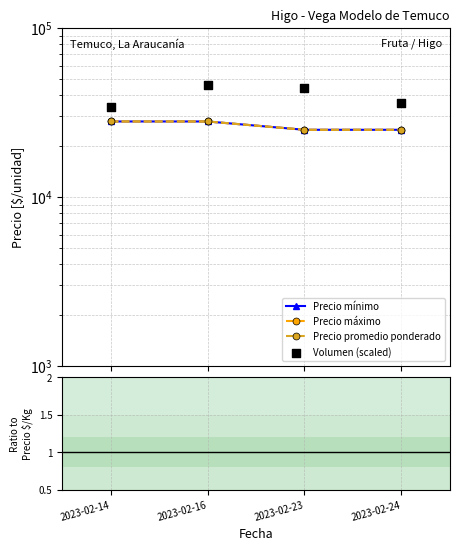

At how many categories does at least one series exceed 12082?

4